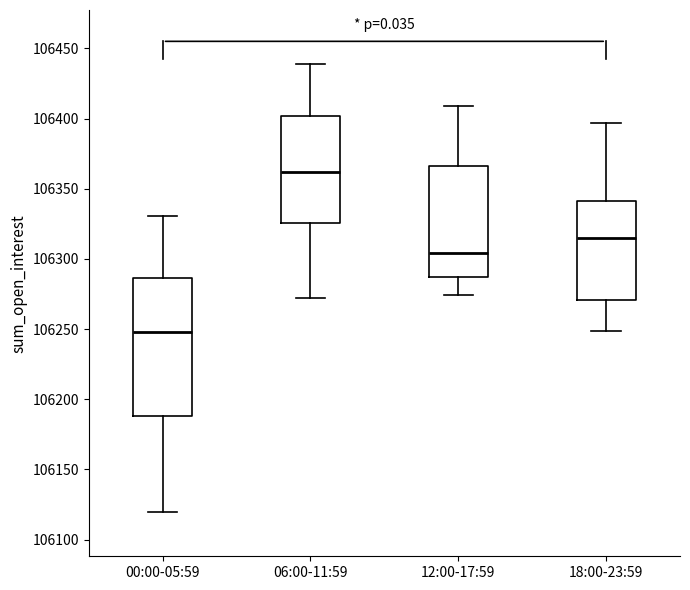

Which box is the tallest, from its lower edge to its upper edge?

00:00-05:59